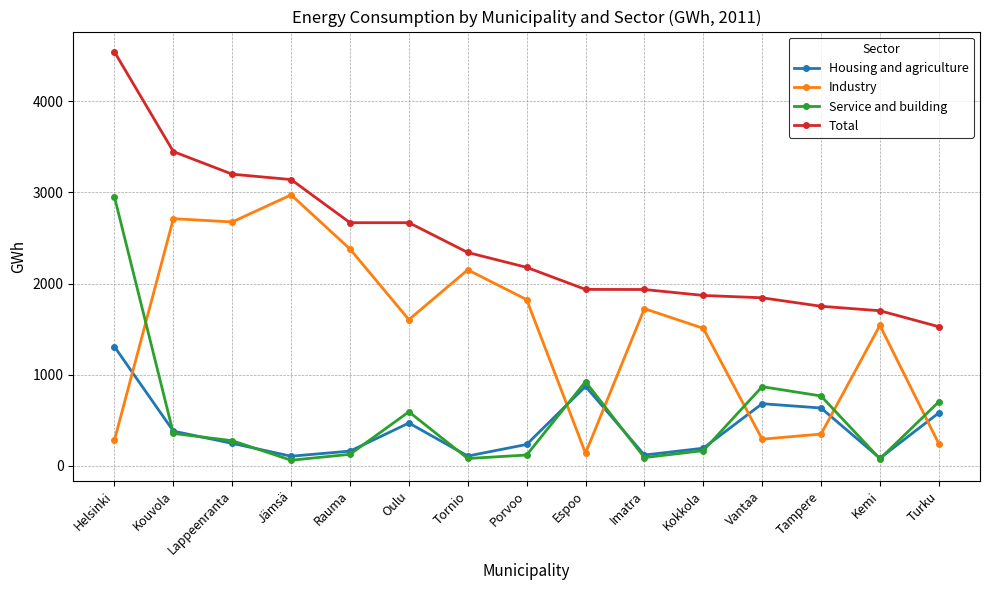

What is the sum of all Service and building values?

8161